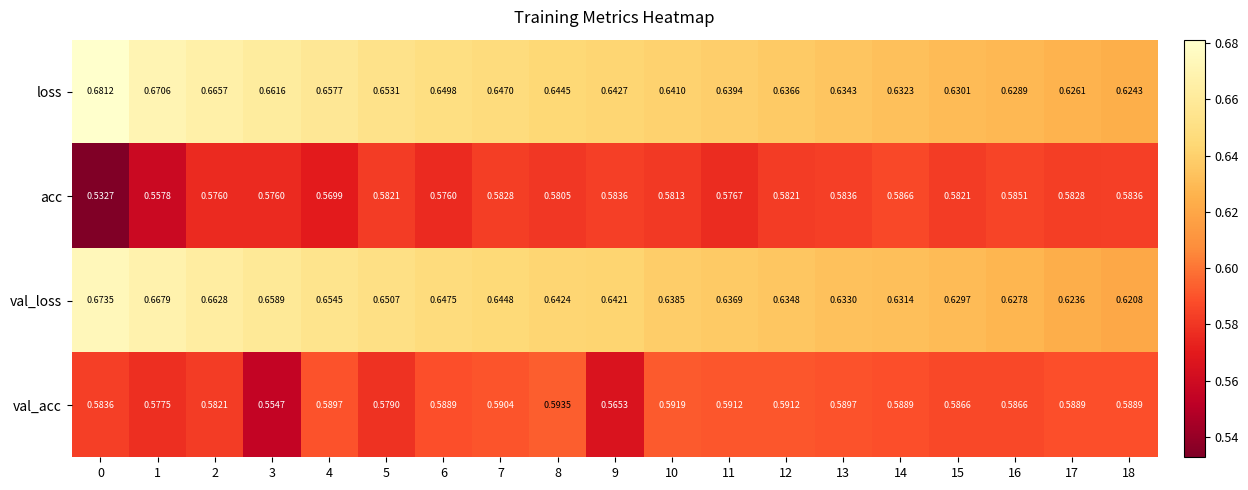

Count the number of data series in this chart.

4